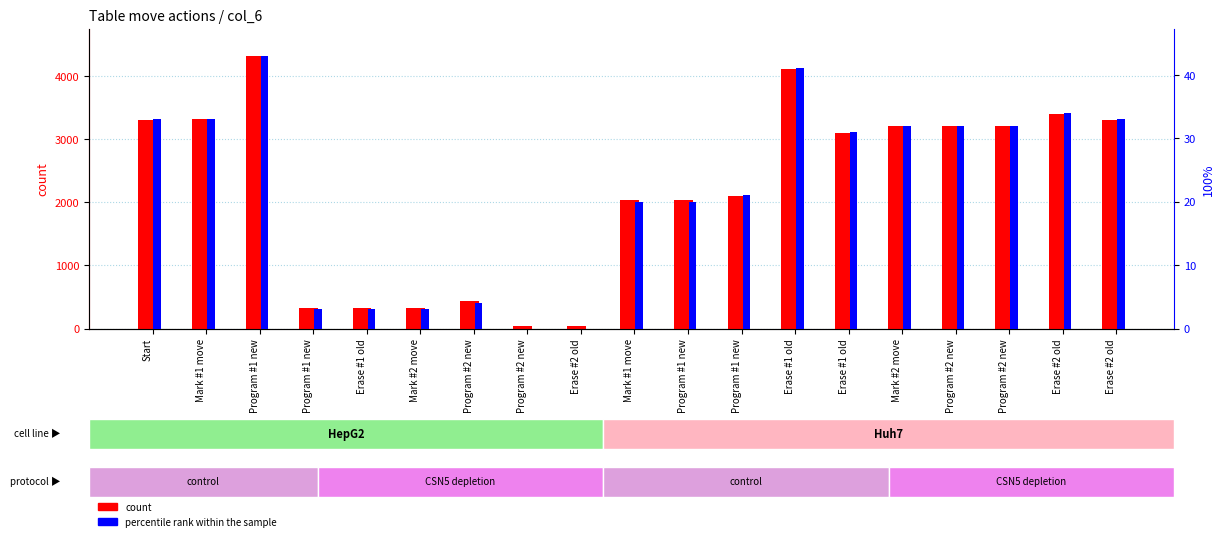

Is the value of count at Erase #1 old greater than the value of percentile rank within the sample at Erase #1 old?

Yes